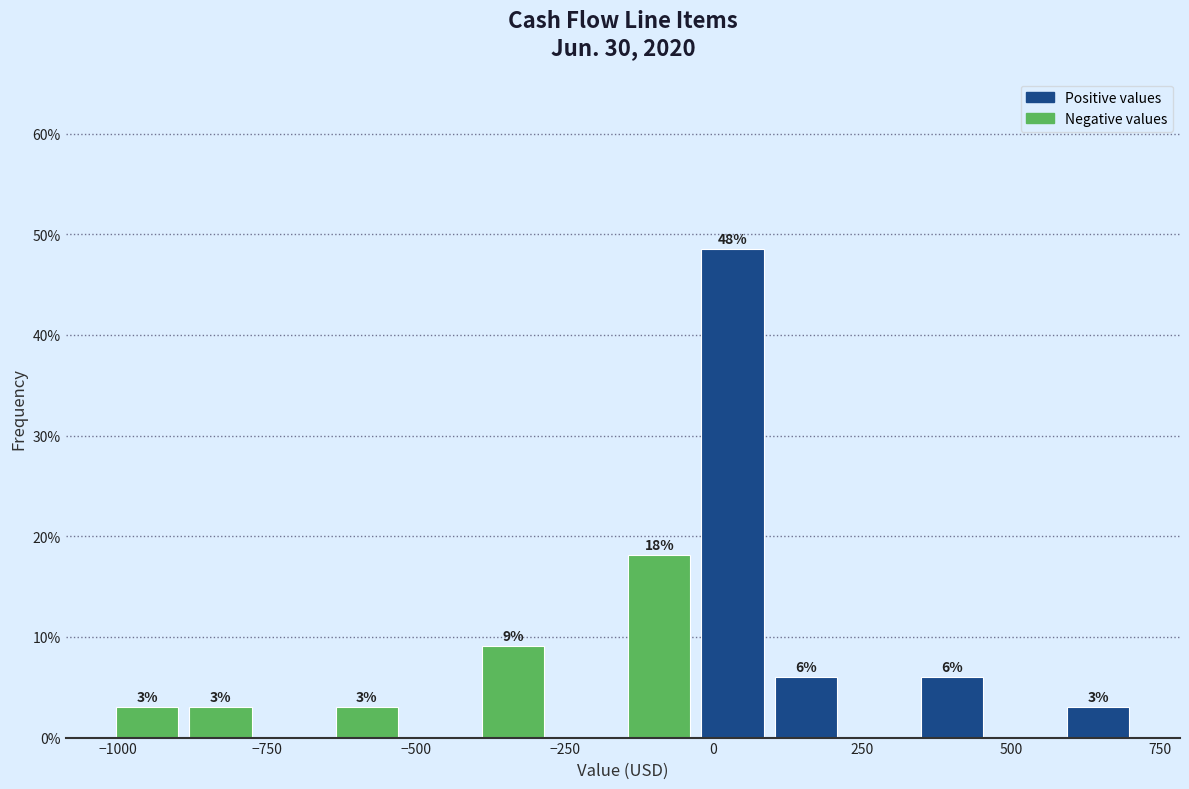

Around what value on the x-axis is the tallest bar? Give the approximate position of its centre, as read against the axis.

50